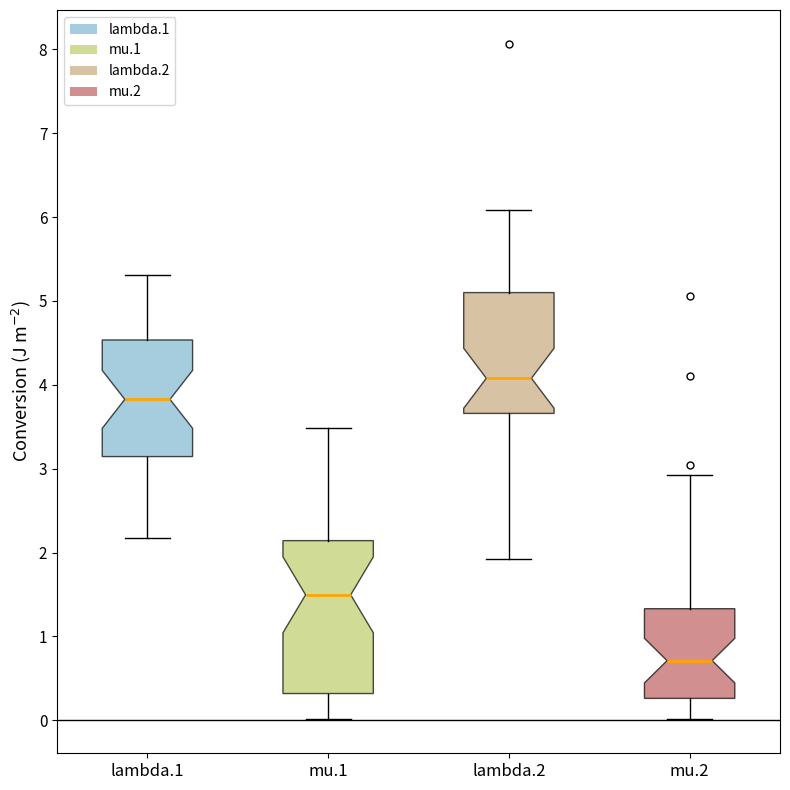

Comparing the boxes themselves (not the whiskers), which one is the tallest?

mu.1